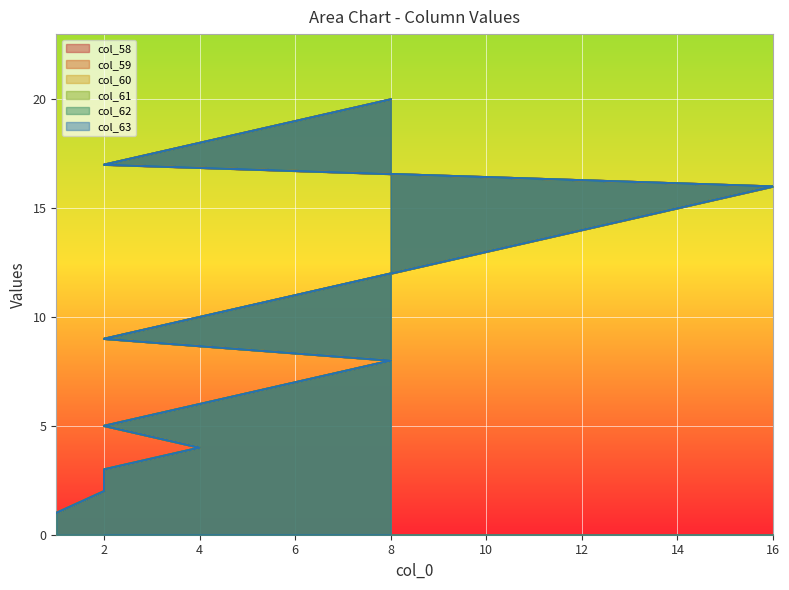

True or false: col_61 and col_63 intersect in this chart.

False